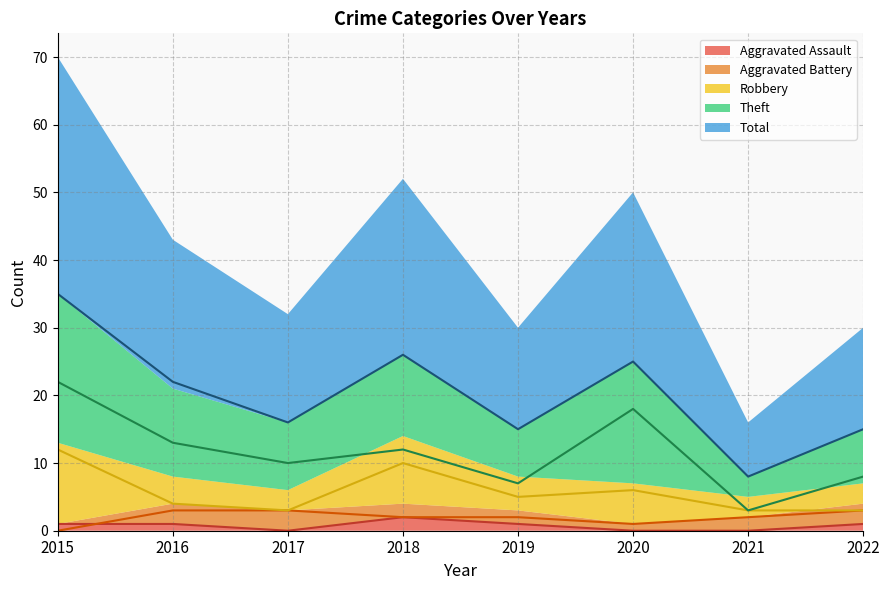

Which category has the highest value across all series?

2015